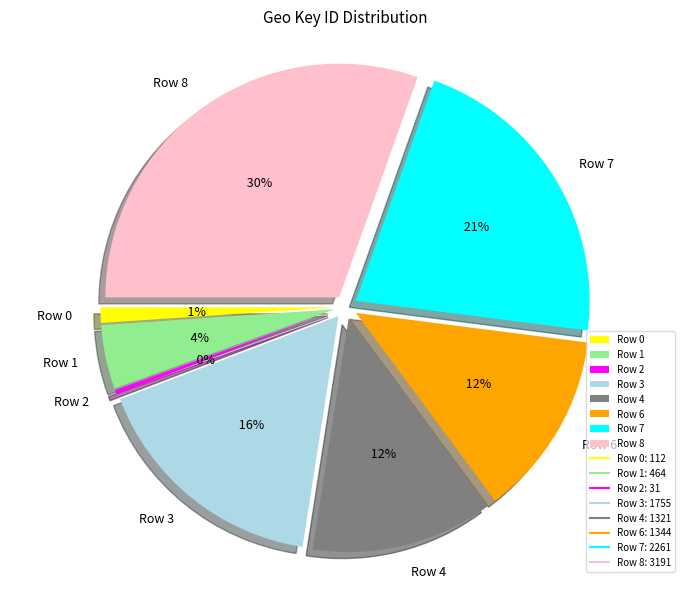

Is it true that Row 7 is 32% of the pie?

False